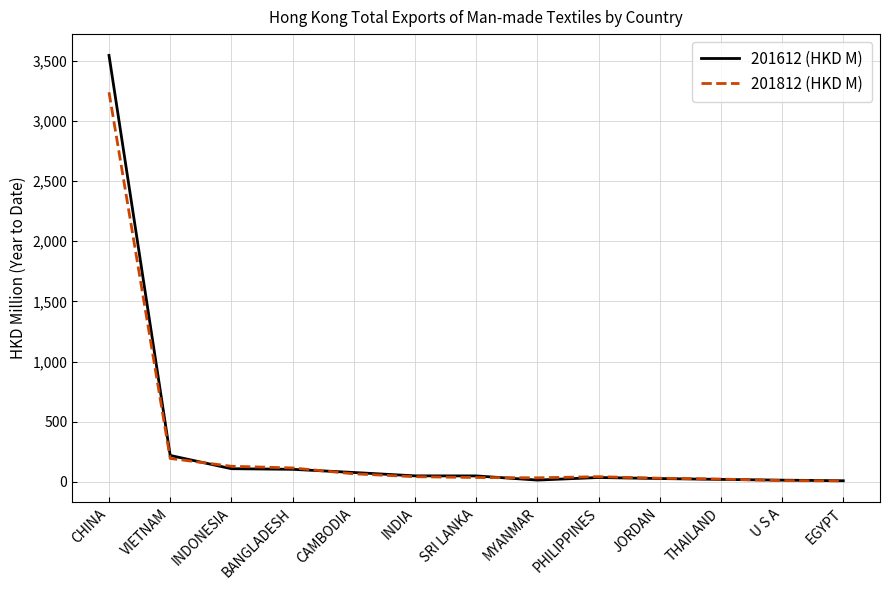

Read the 201612 (HKD M) value at CHINA.

3543.0